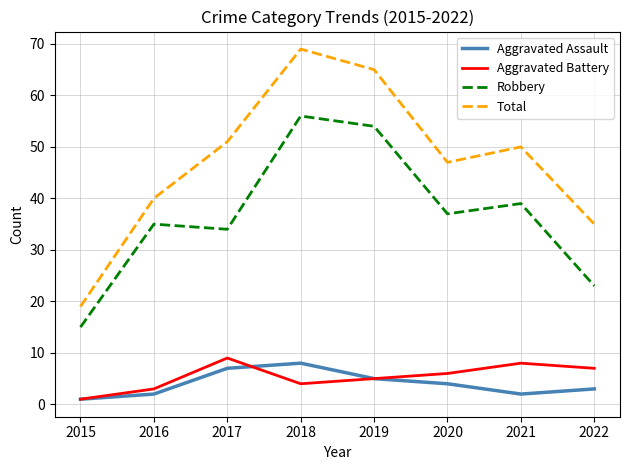

Reading left to right, list all the values displayed in this chart.

Aggravated Assault: 1	2	7	8	5	4	2	3
Aggravated Battery: 1	3	9	4	5	6	8	7
Robbery: 15	35	34	56	54	37	39	23
Total: 19	40	51	69	65	47	50	35